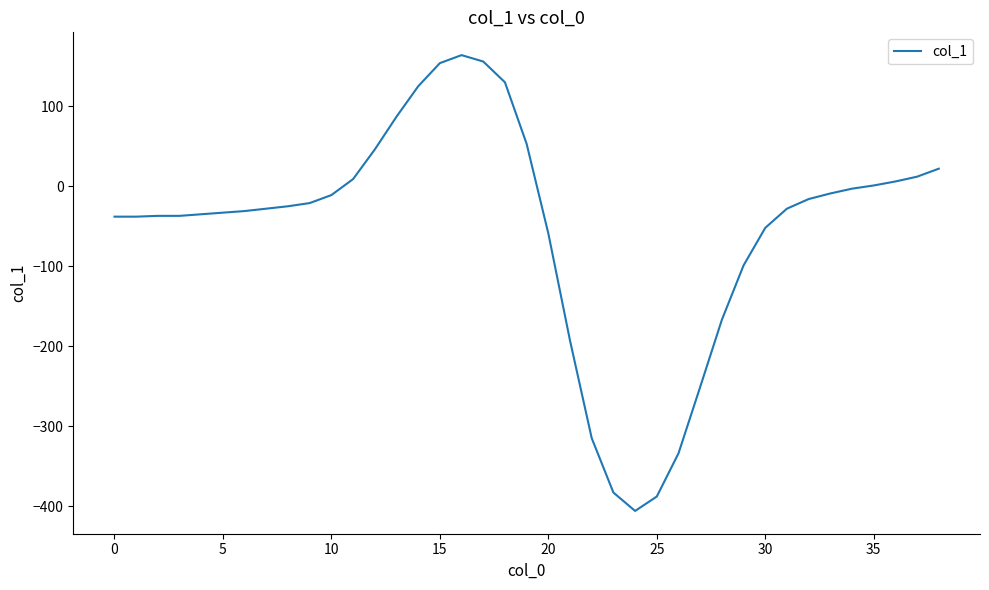

What is the difference between the maximum and minimum values?

570